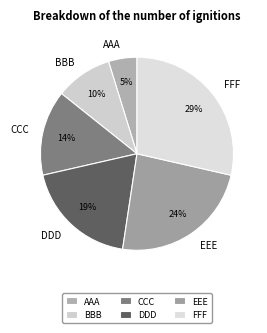

To the nearest percent, what portion does BBB represent?

10%